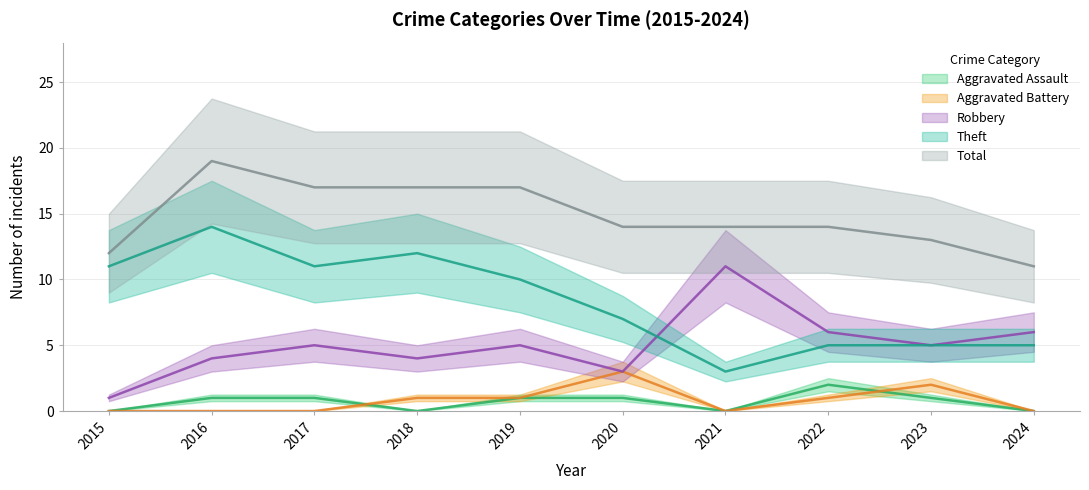

At which category is the sum across all series the highest?

2016